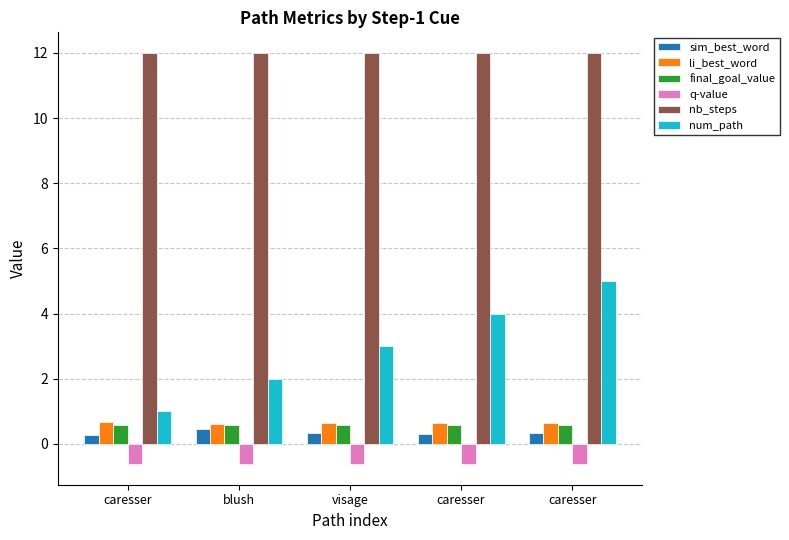

Reading right to left, list all the values displayed in this chart.

sim_best_word: 0.3	0.3	0.3	0.4	0.3
li_best_word: 0.6	0.6	0.6	0.6	0.7
final_goal_value: 0.6	0.6	0.6	0.6	0.6
q-value: -0.6	-0.6	-0.6	-0.6	-0.6
nb_steps: 12.0	12.0	12.0	12.0	12.0
num_path: 5.0	4.0	3.0	2.0	1.0